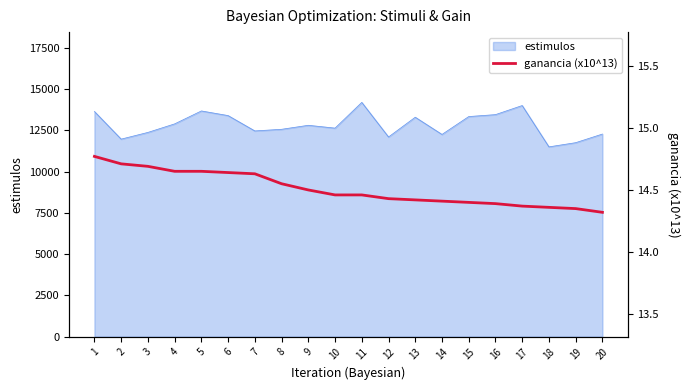

Which category has the highest value across all series?

1